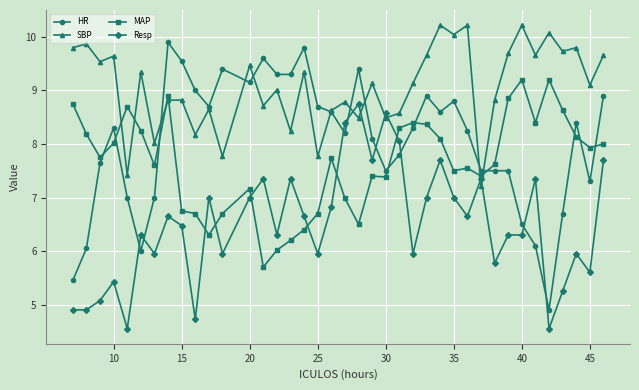

After their last crossing, which series has the higher values: Resp or MAP?

MAP